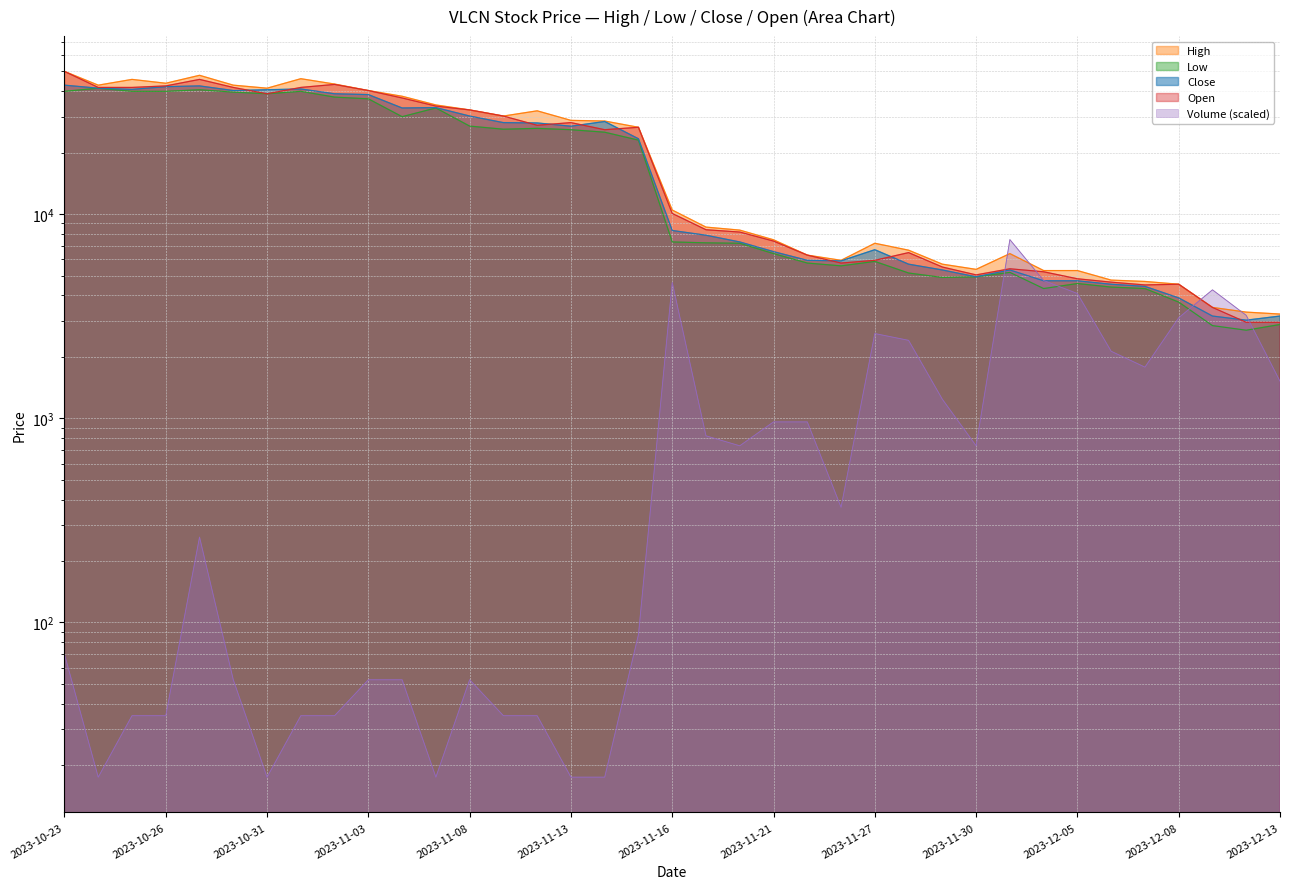

Which series has the largest total across all categories?

High